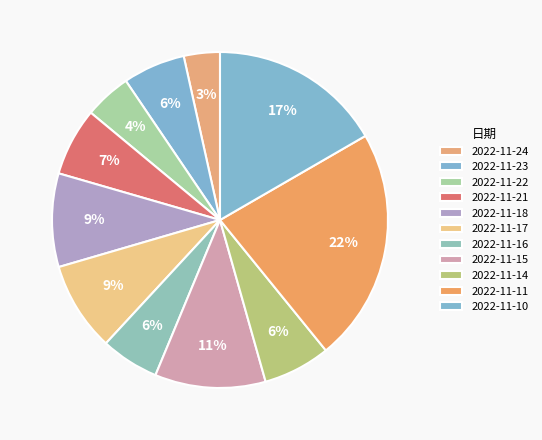

What percentage do 2022-11-16 and 2022-11-17 together represent?

14.2%